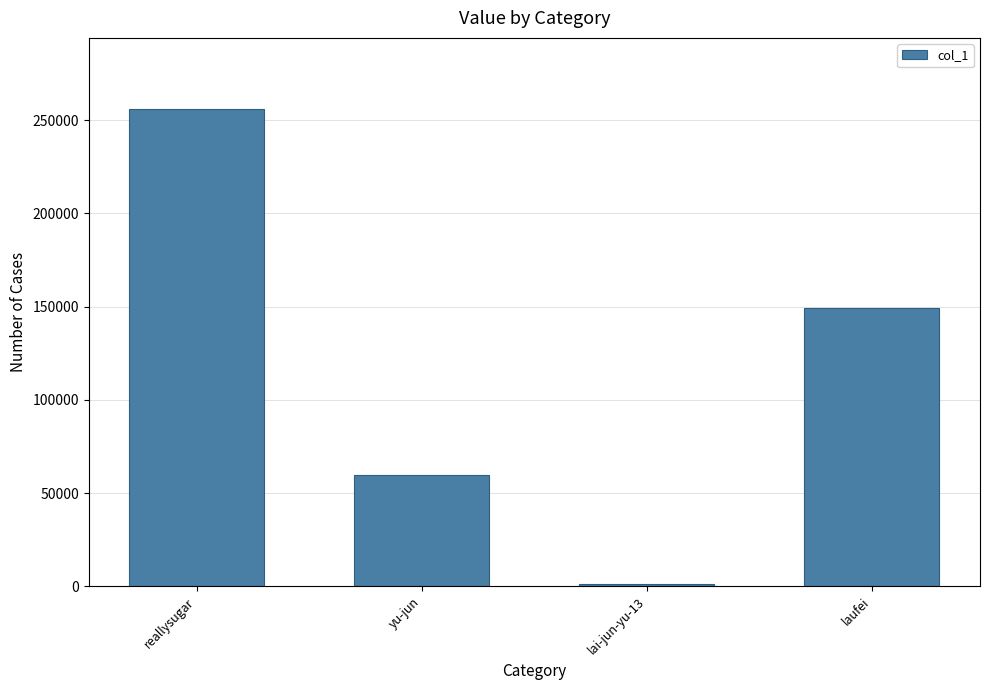

Which label corresponds to the largest value in the chart?

reallysugar